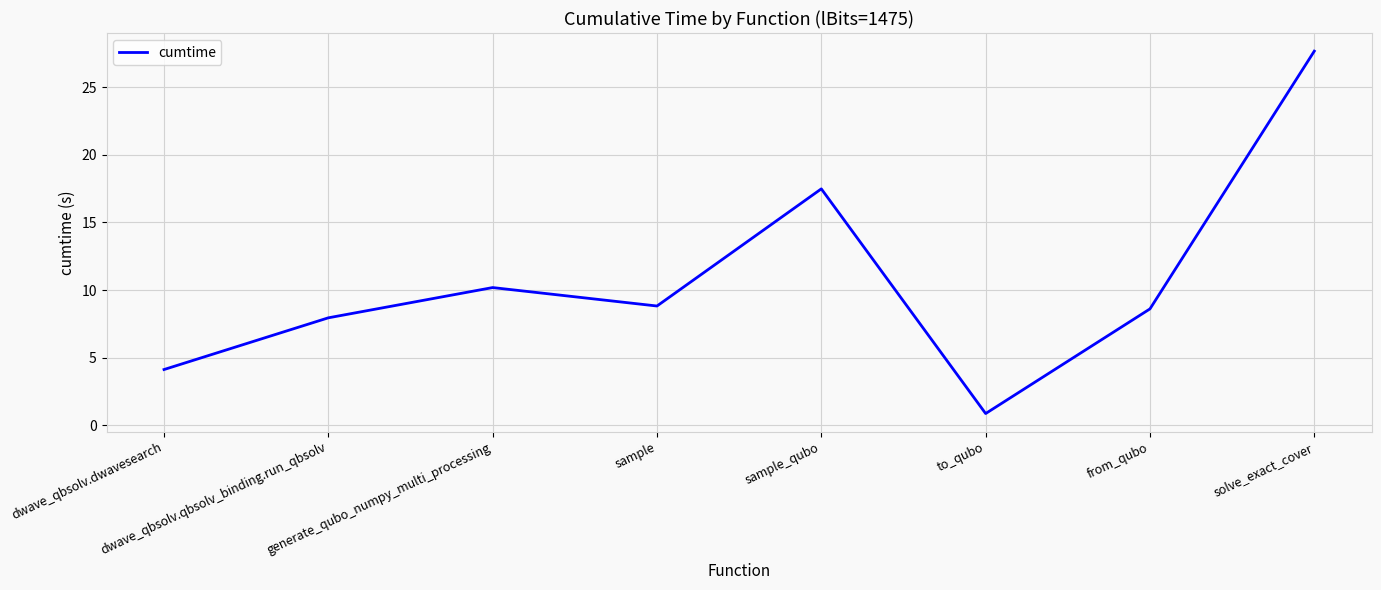

The value at solve_exact_cover is 27.7. True or false?

True